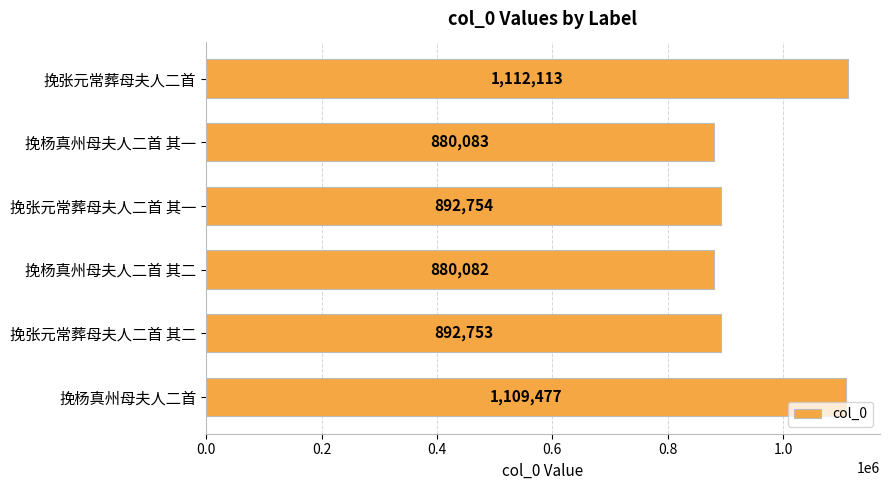

Count the number of categories in the chart.

6